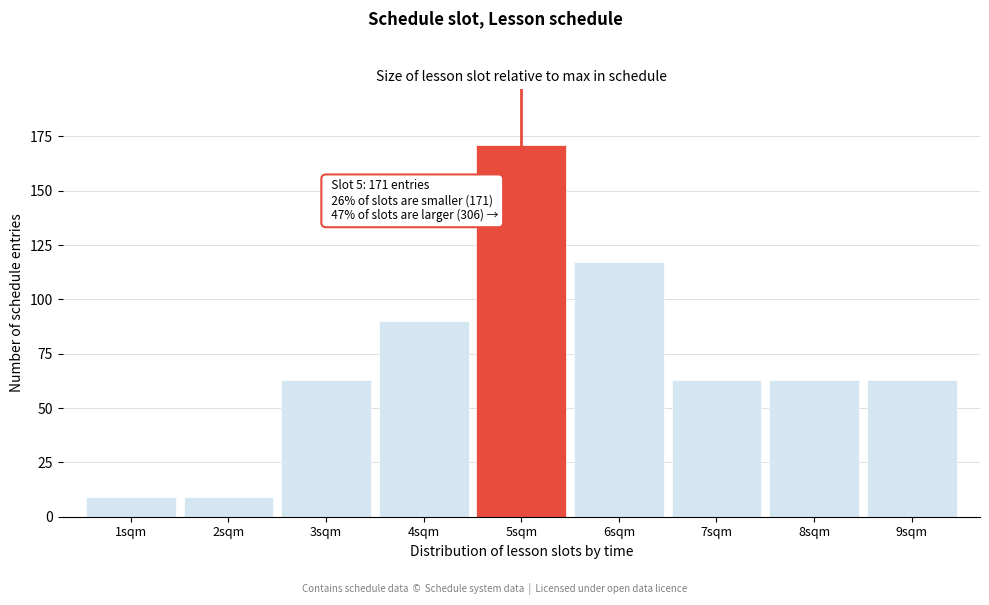

Over which range of the x-axis is the bar tallest?

4.5 to 5.5